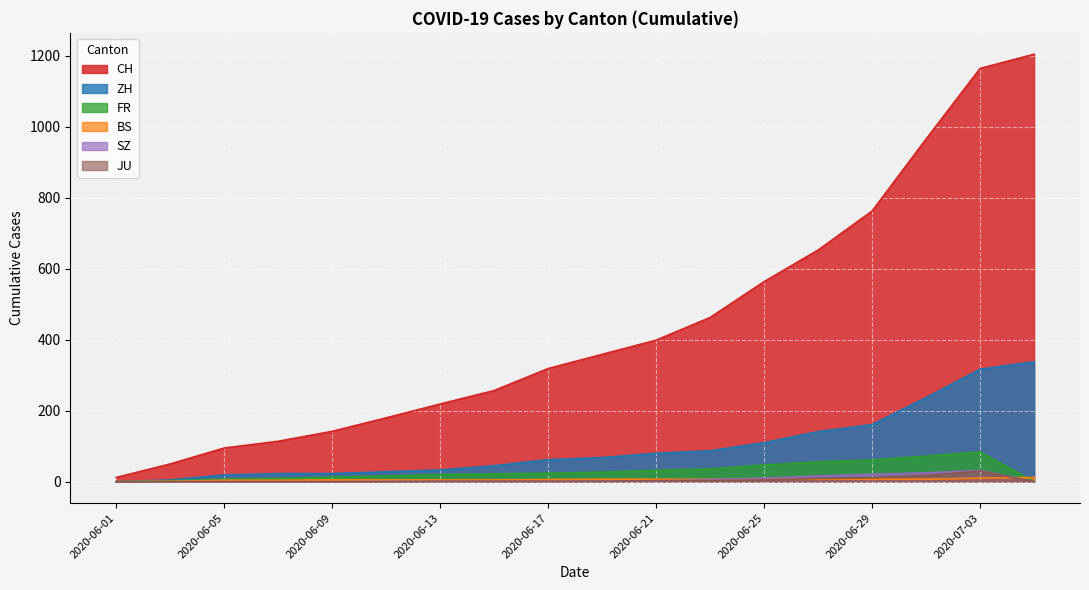

True or false: SZ has more than 1 points higher than both neighbors.

False